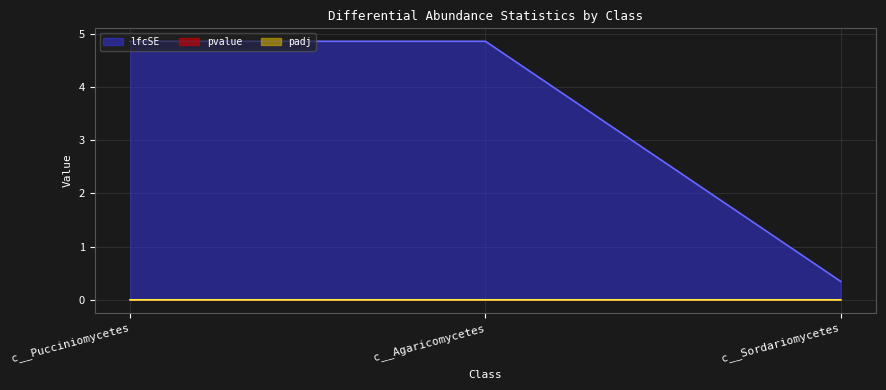

Read the lfcSE value at c__Agaricomycetes.

4.9